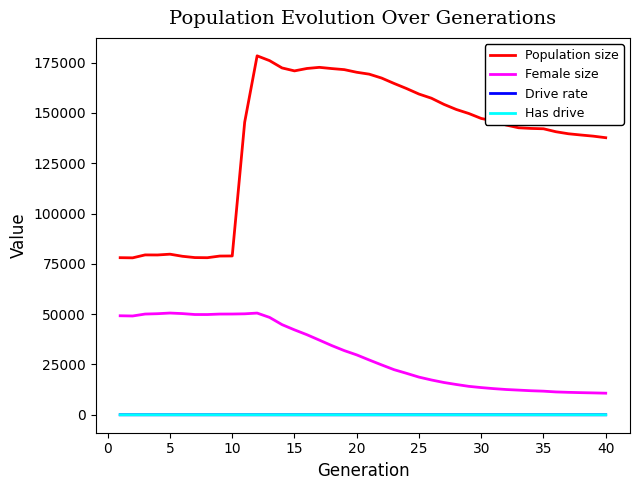

Which series has the largest total across all categories?

Population size